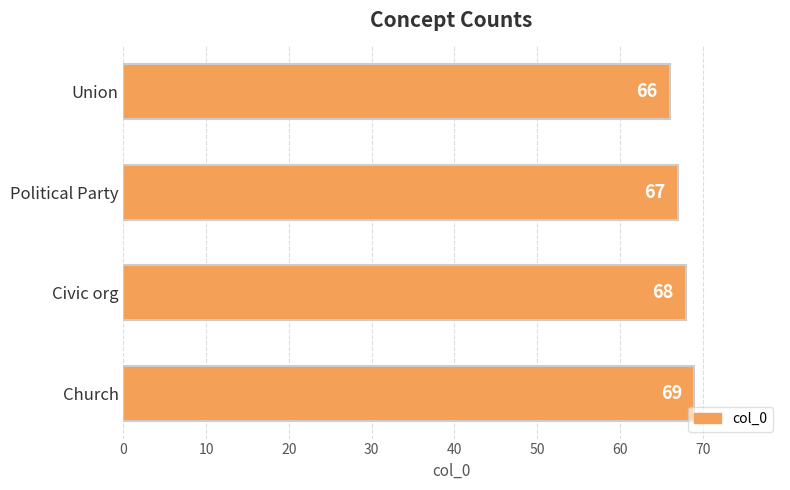

List the labels in order of value, smallest first.

Union, Political Party, Civic org, Church